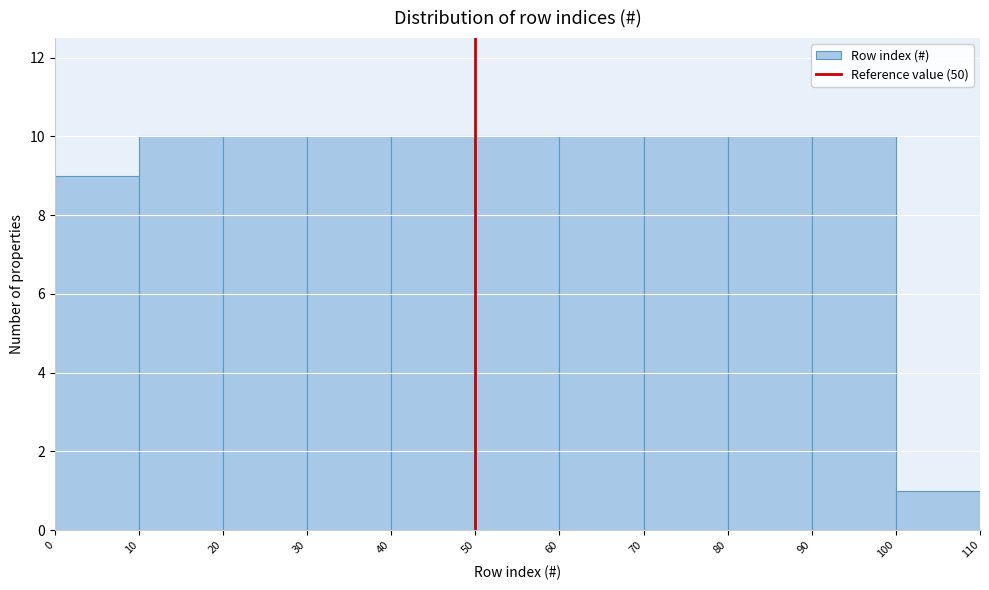

How tall is the bar that spans 40 to 50 on the x-axis? The values are not printed on the chart, so give them approximately, as read against the axis.

10